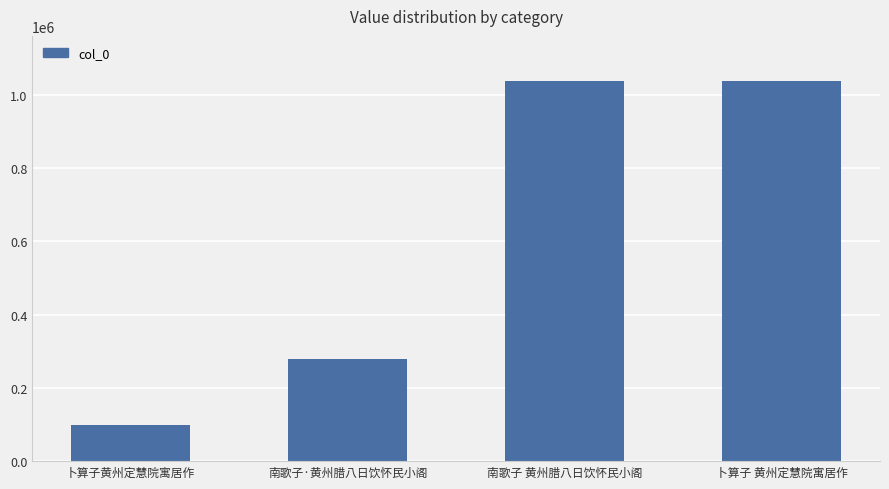

What is the change in value from 南歌子·黄州腊八日饮怀民小阁 to 卜算子 黄州定慧院寓居作?

+756422